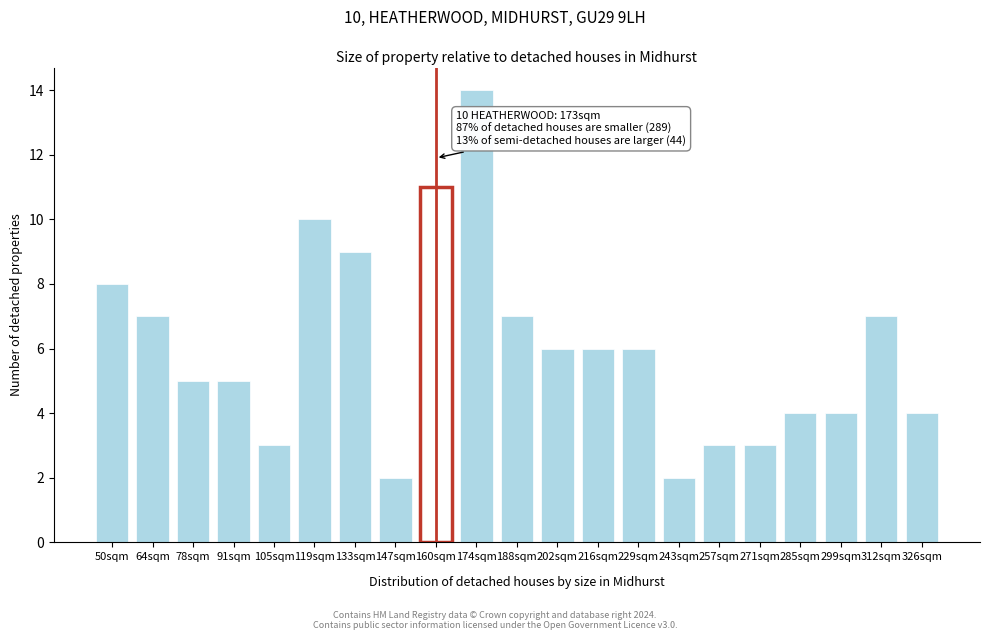

Reading left to right, list all the values displayed in this chart.

50sqm=8	64sqm=7	78sqm=5	91sqm=5	105sqm=3	119sqm=10	133sqm=9	147sqm=2	160sqm=11	174sqm=14	188sqm=7	202sqm=6	216sqm=6	229sqm=6	243sqm=2	257sqm=3	271sqm=3	285sqm=4	299sqm=4	312sqm=7	326sqm=4